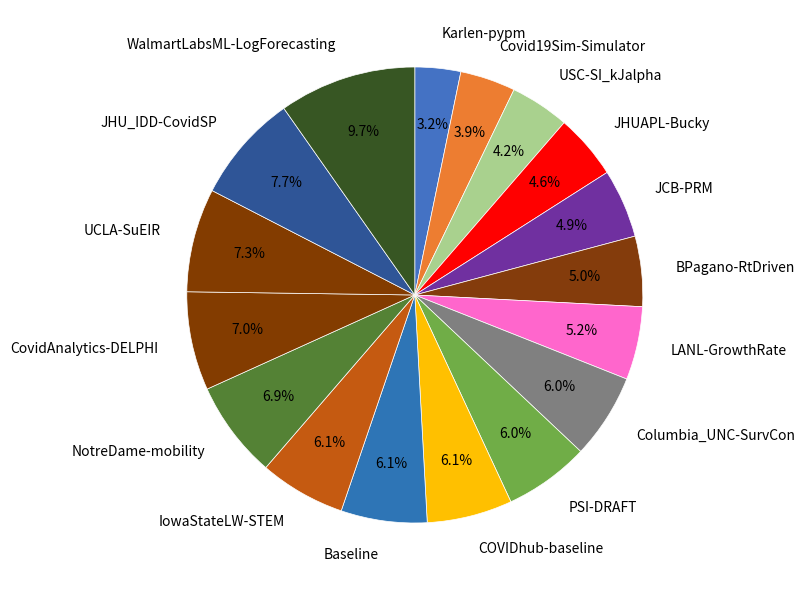

To the nearest percent, what percentage of the pie is COVIDhub-baseline?

6%